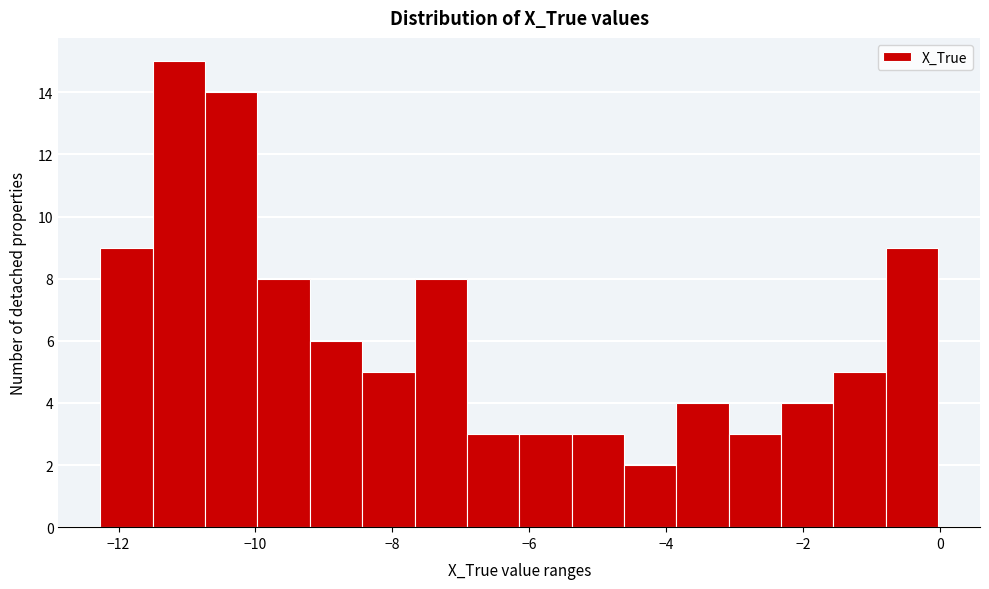

Around what value on the x-axis is the tallest bar? Give the approximate position of its centre, as read against the axis.

-11.2